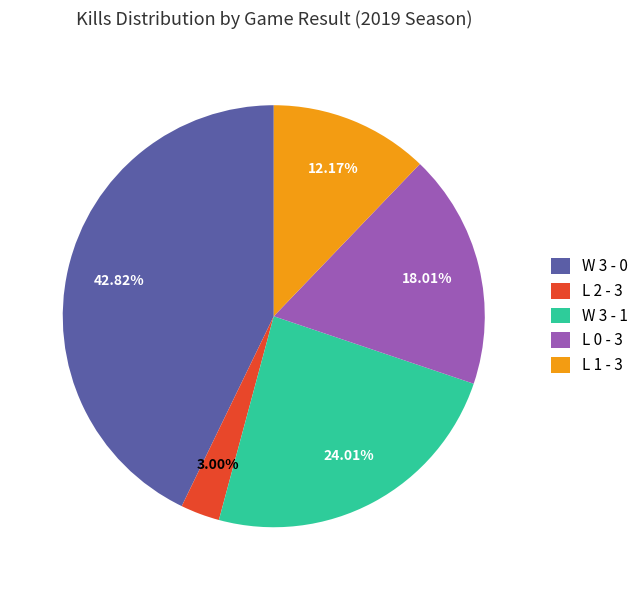

Does W 3 - 0 represent more than half of the total?

No